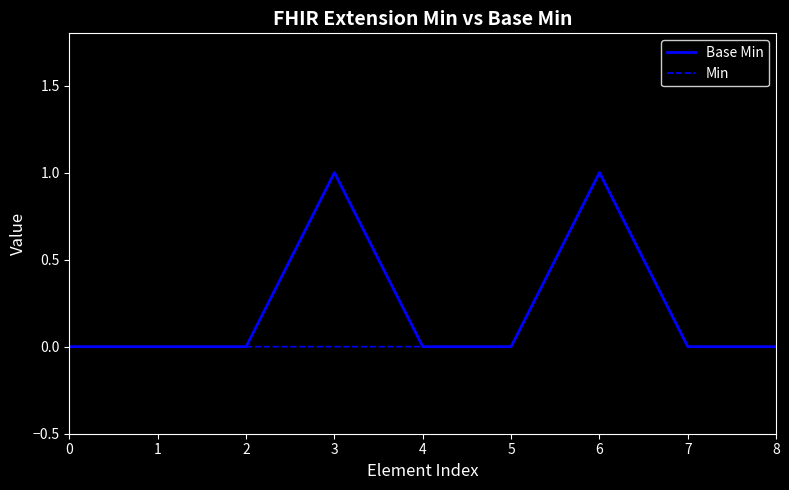

Does the chart have visible grid lines?

No